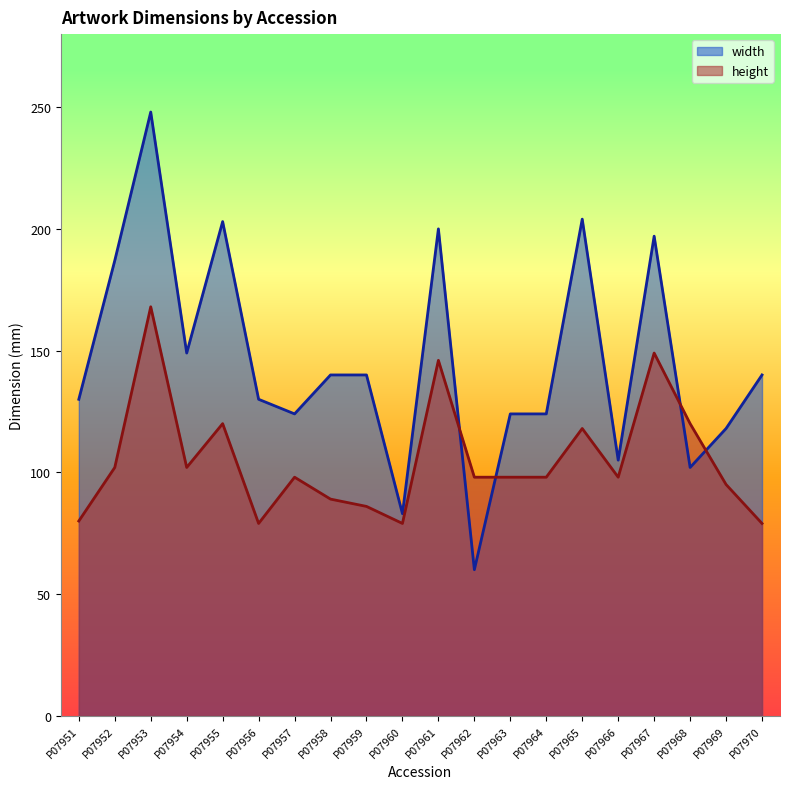

The width series shows 140 at P07970. True or false?

True